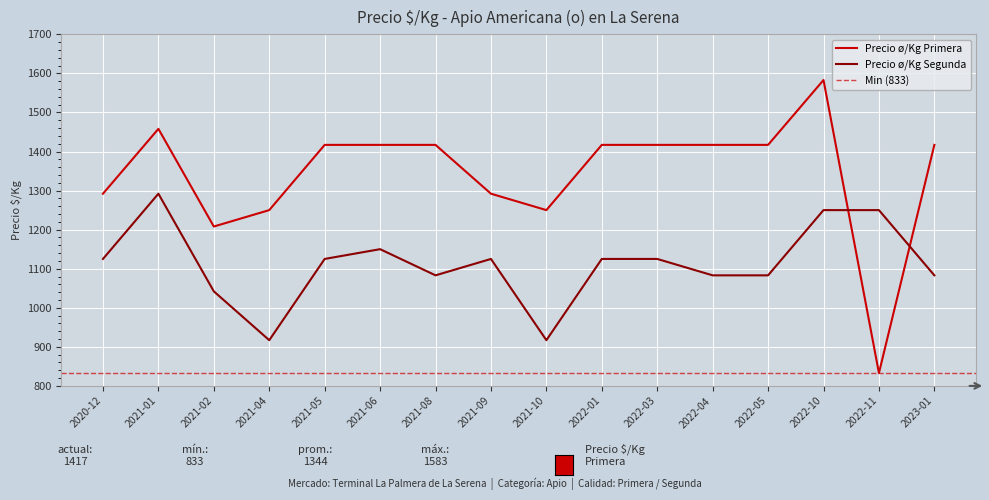

What is the value of the Precio ø/Kg Segunda point at the 13th from the left?

1083